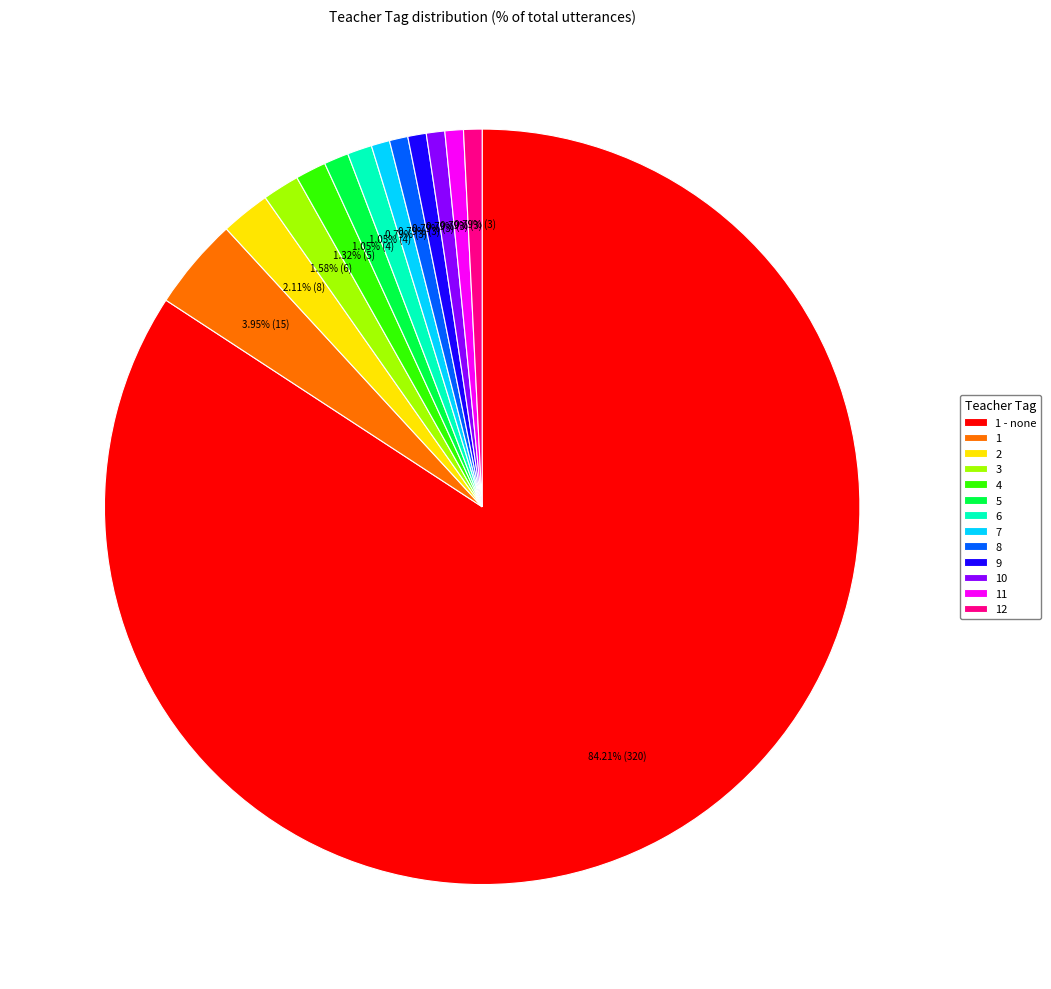

Count the number of slices in the pie.

13